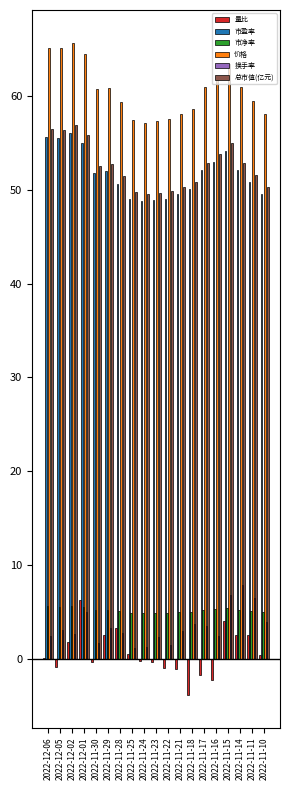

Are the bars grouped side by side (vs. stacked)?

Yes